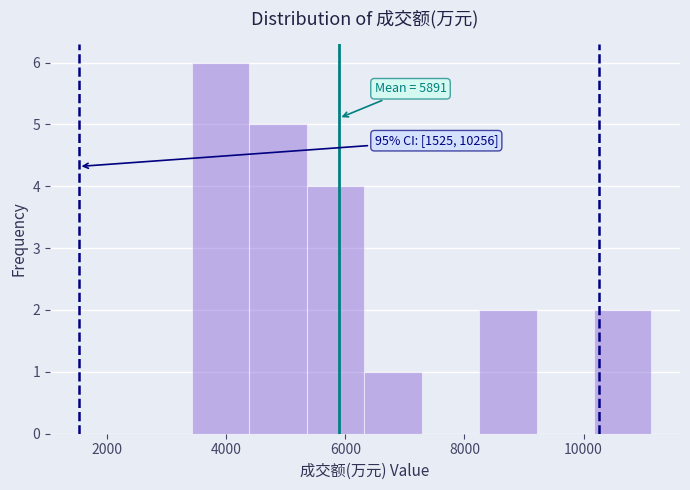

Over which range of the x-axis is the bar tallest?

3400 to 4400